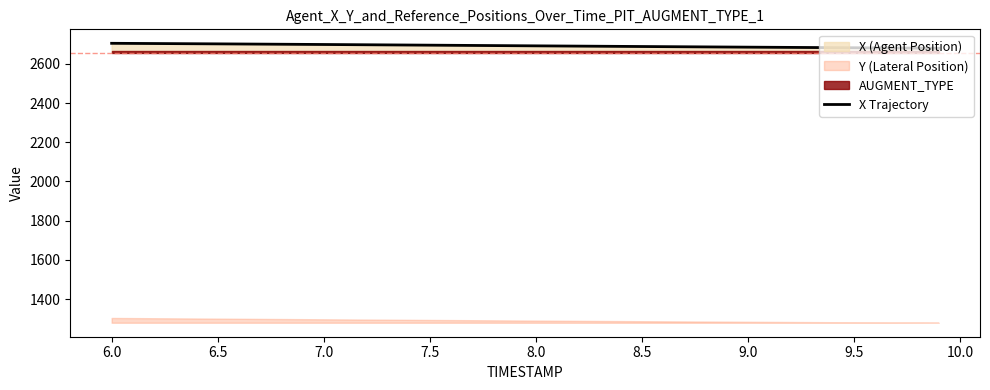

What is the difference between the maximum and minimum values?

25.1